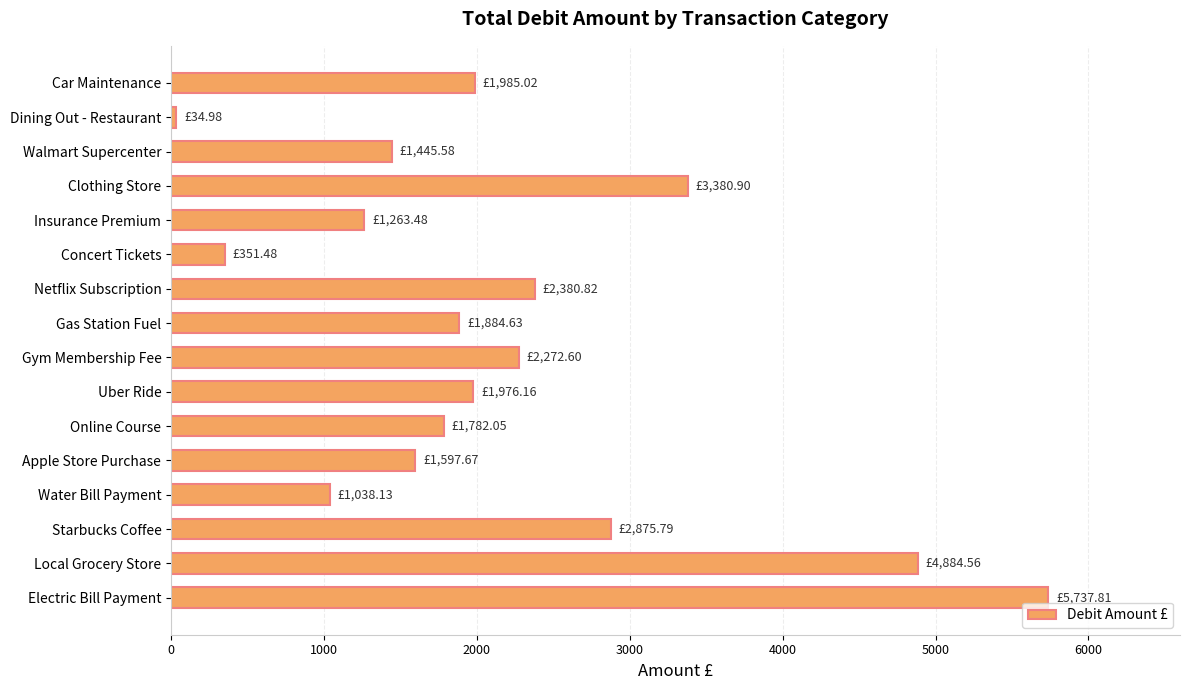

What is the average value?

2180.7